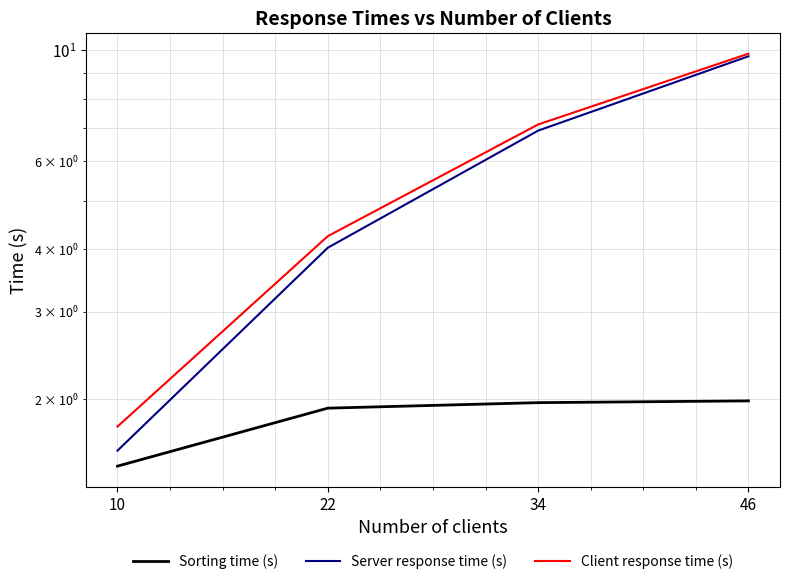

At which category is the sum across all series the highest?

46